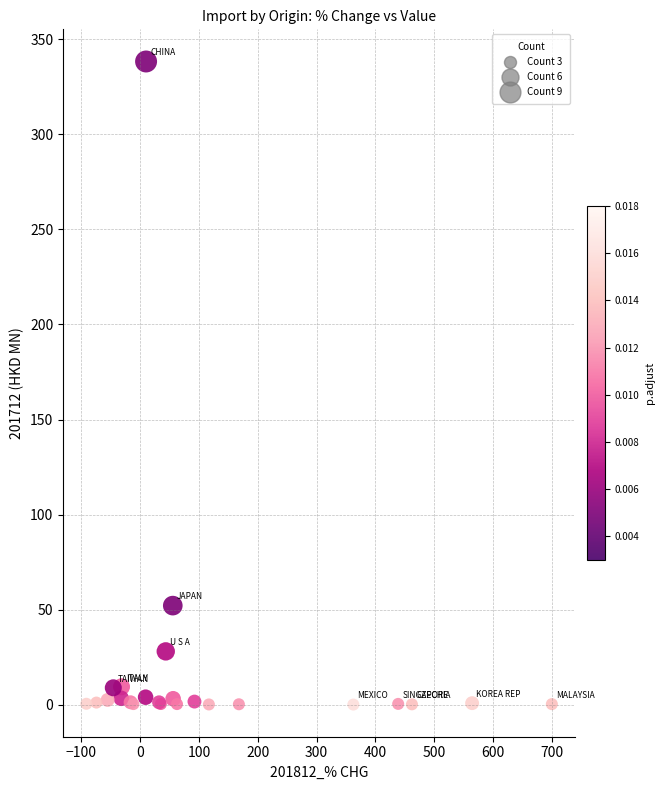

What Y value in the scatter plot is closest to 169?

52.1